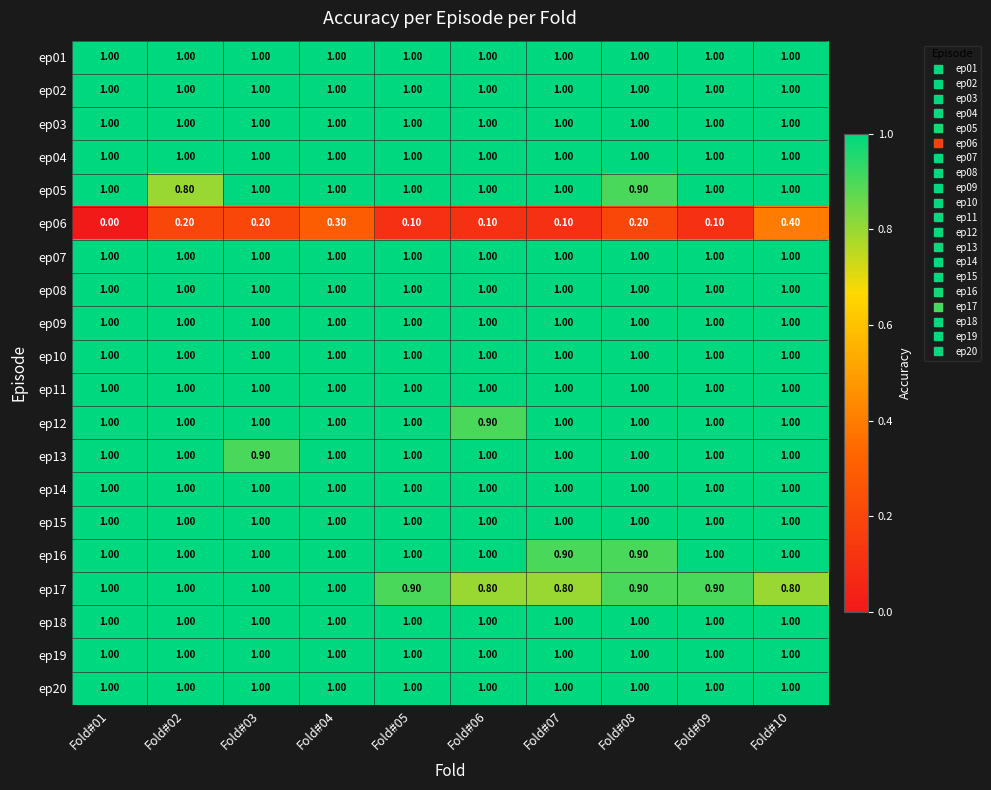

At how many categories does at least one series exceed 0?

10